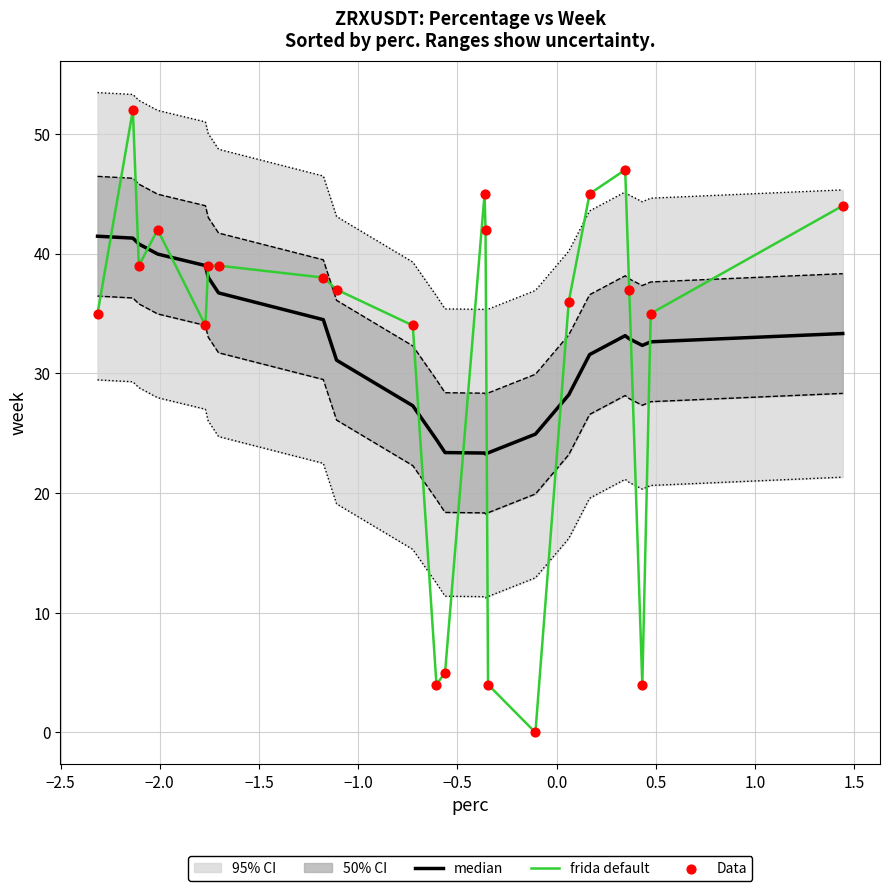

Which series has the largest Y range (max minus min)?

frida default